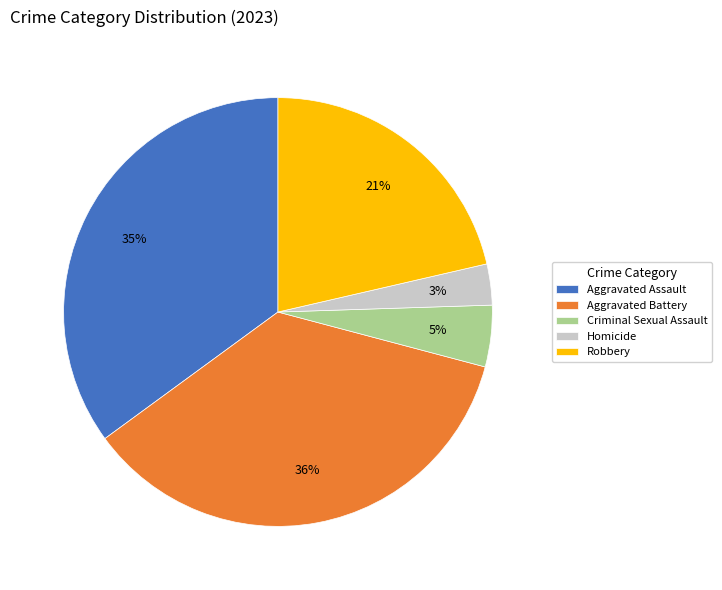

To the nearest percent, what is the difference between the Aggravated Assault and Homicide slice percentages?

32%